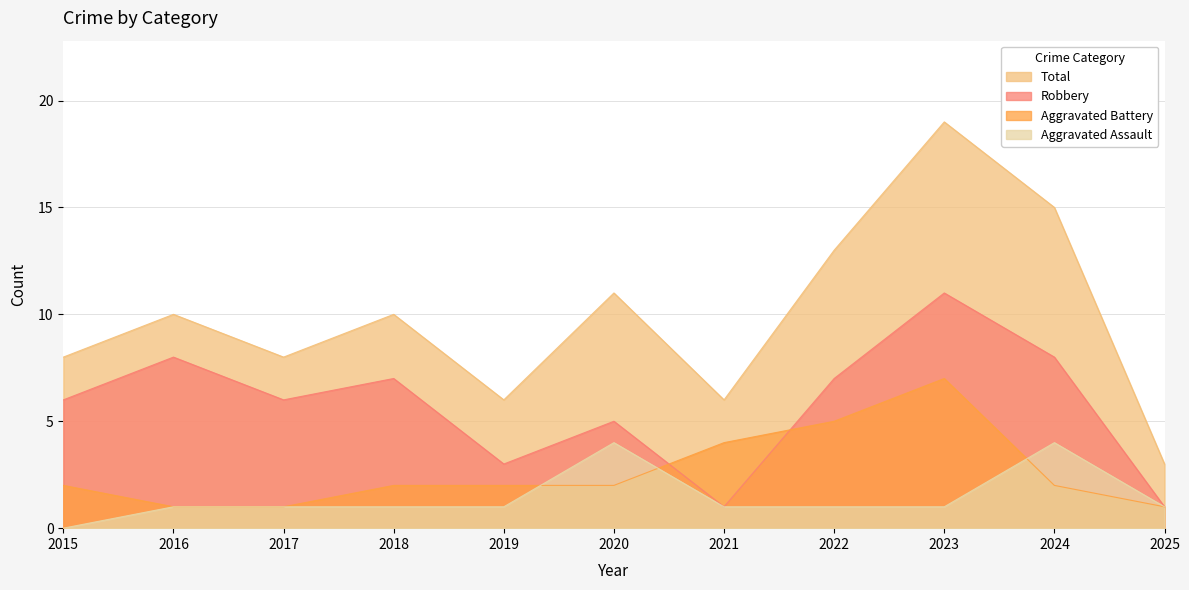

Which category has the highest value in the Aggravated Assault series?

2020